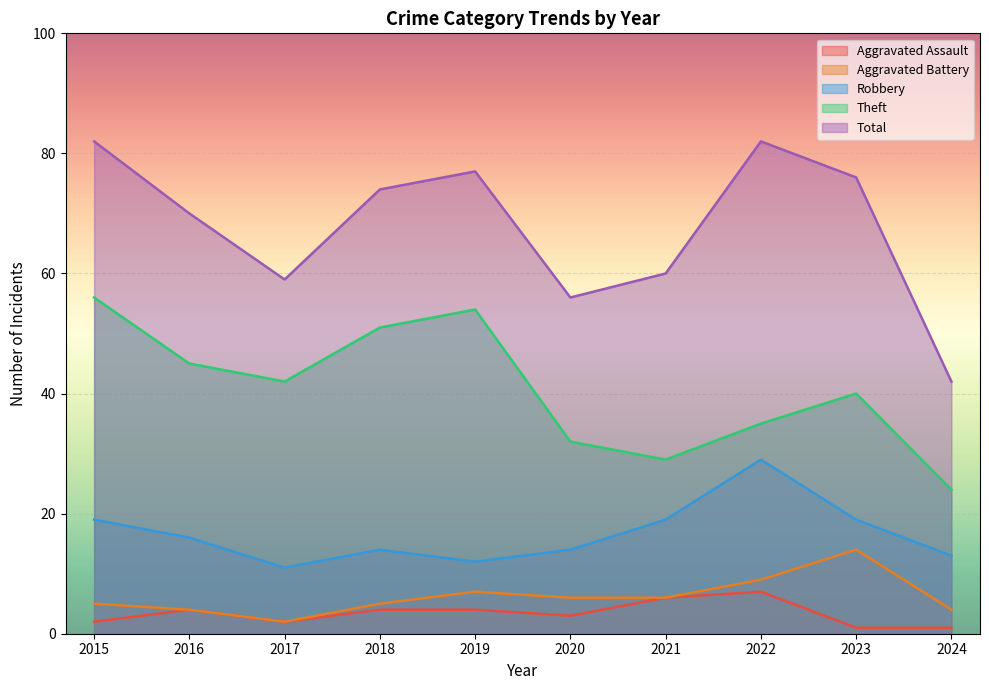

How many series are shown in this chart?

5